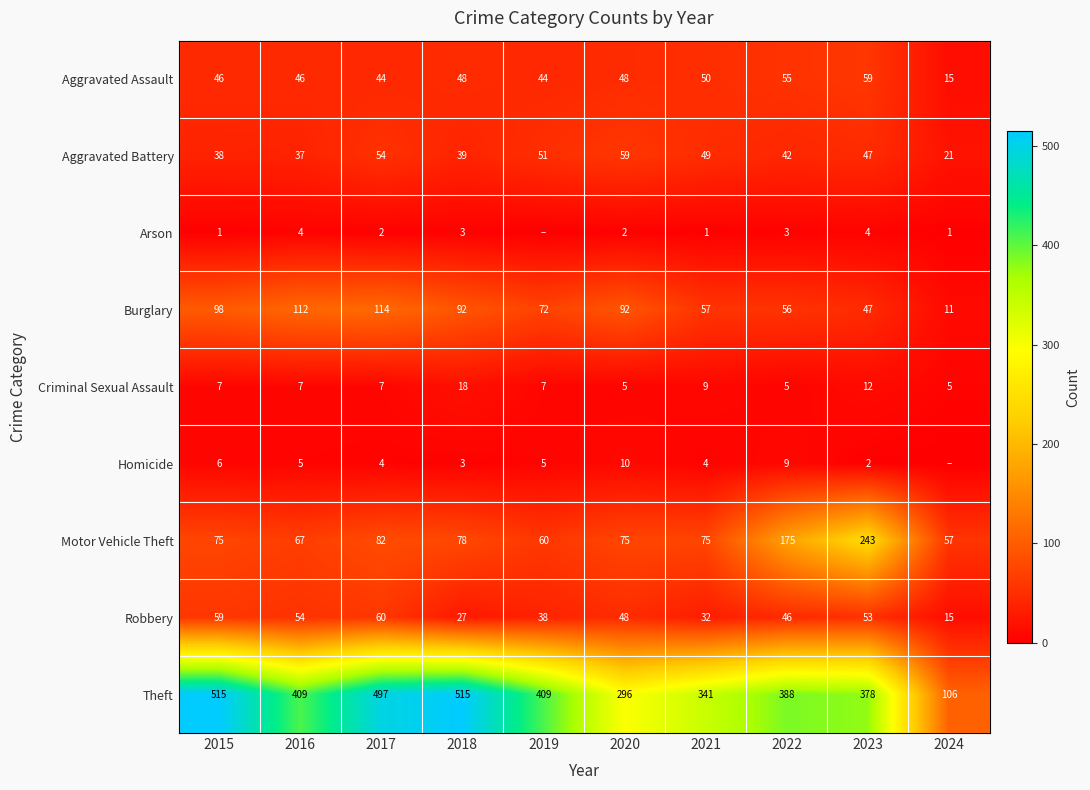

What is the difference between the maximum and minimum values in the Robbery series?

45